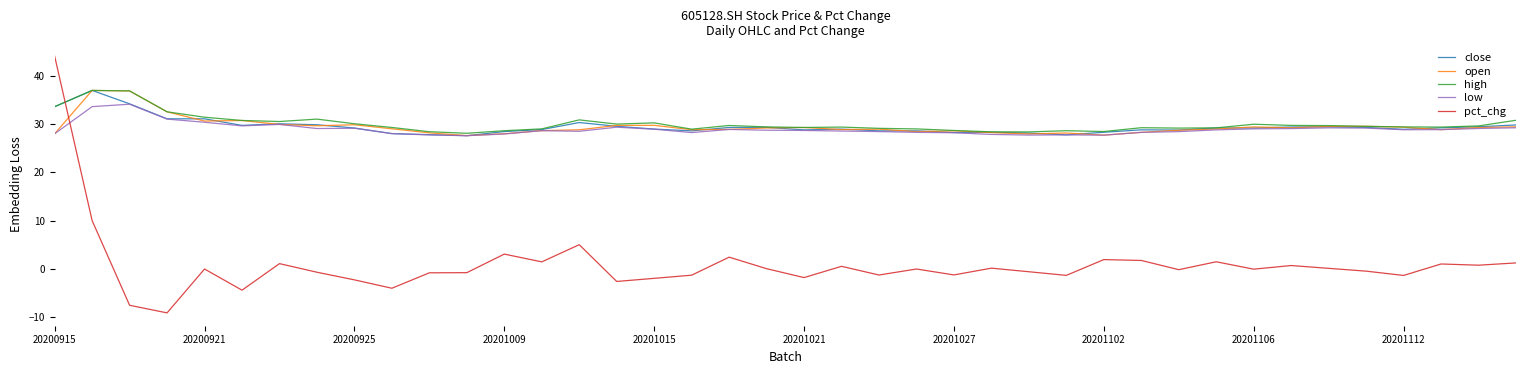

What is the smallest value displayed?

-9.1